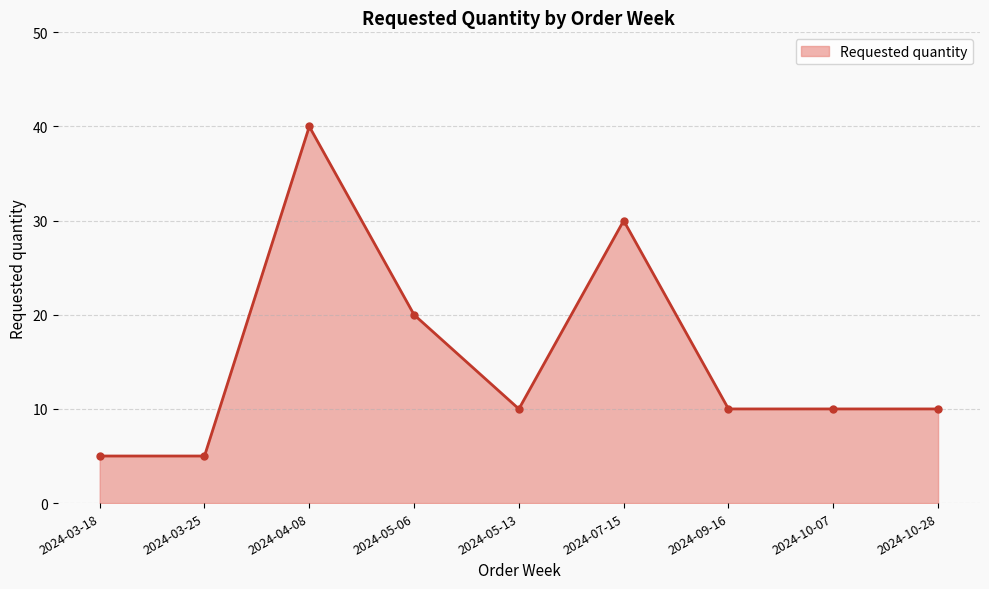

Is it true that the value at 2024-04-08 is 72?

False